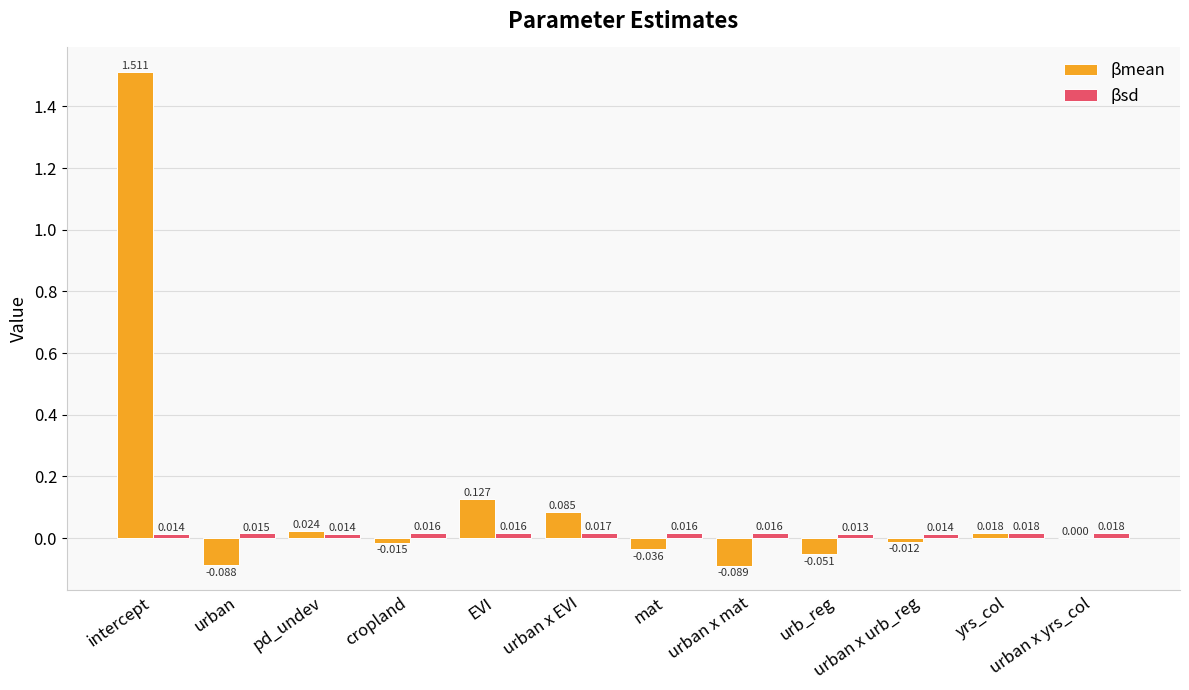

At which category is the sum across all series the highest?

intercept